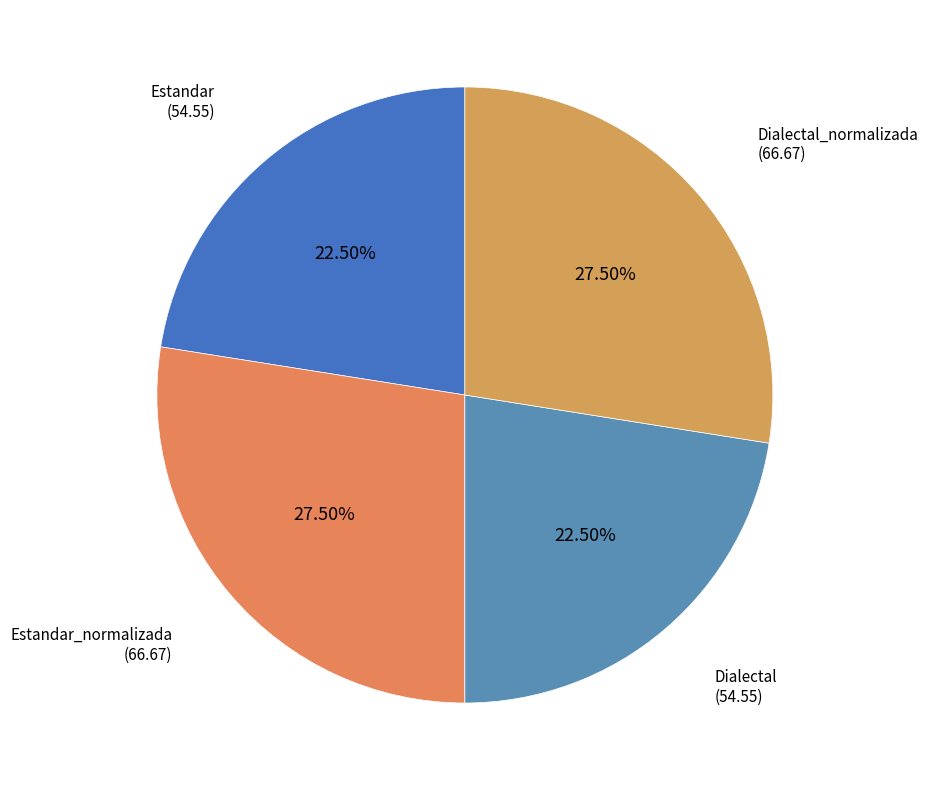

Count the number of slices in the pie.

4